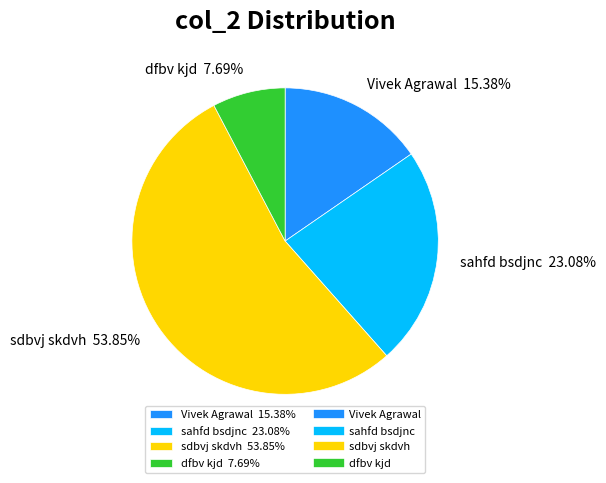

What is the largest slice in the pie chart?

sdbvj skdvh